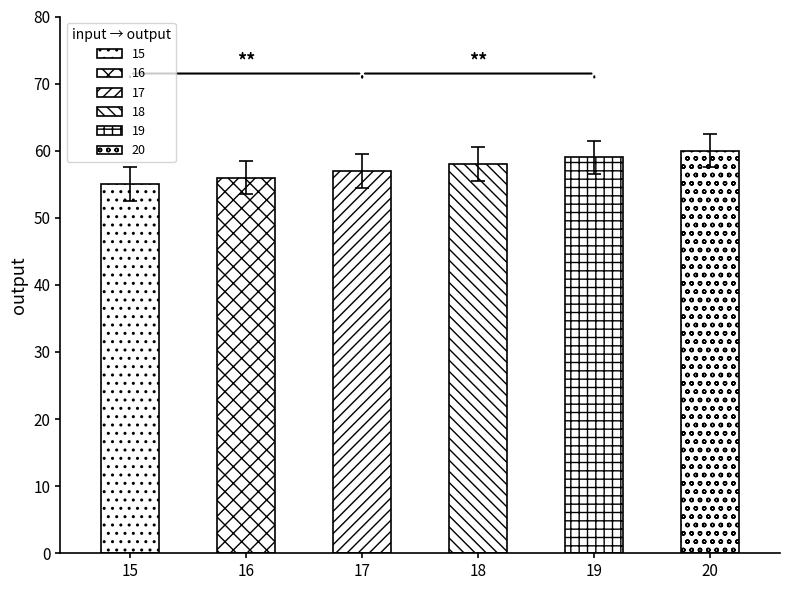

Is it true that the value at 18 is 55.5?

True